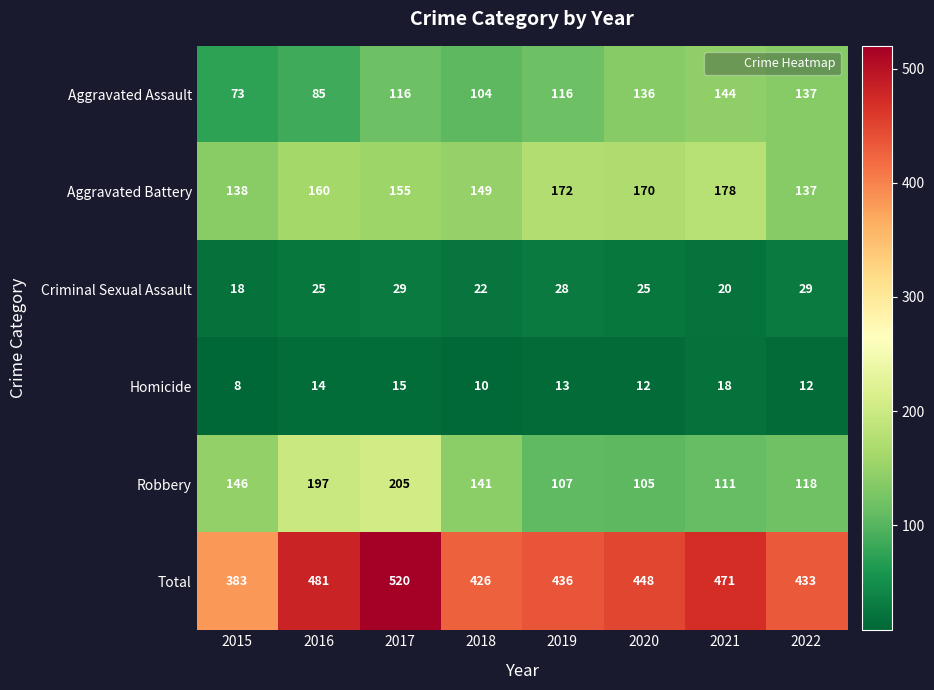

What is the minimum value for Homicide?

8